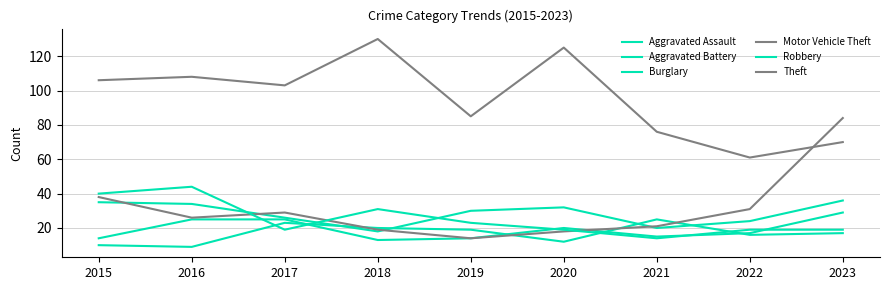

Which has a higher value, 2021 or 2017?

2021